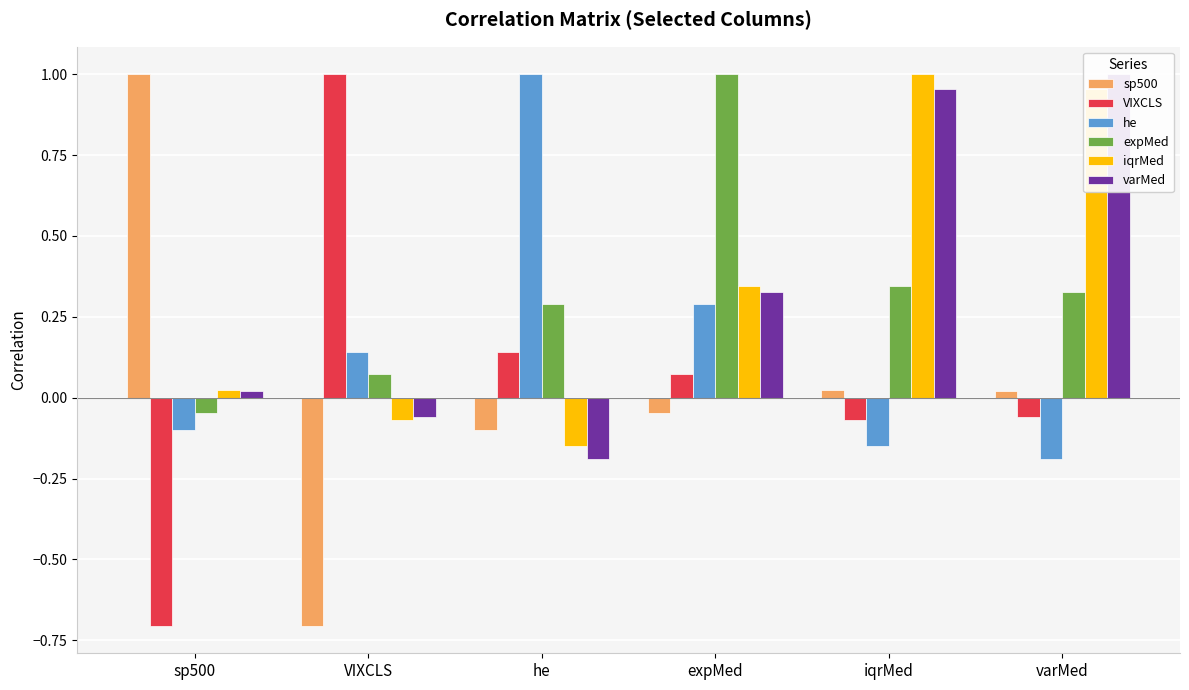

What is the difference between the highest and lowest values at he?

1.2